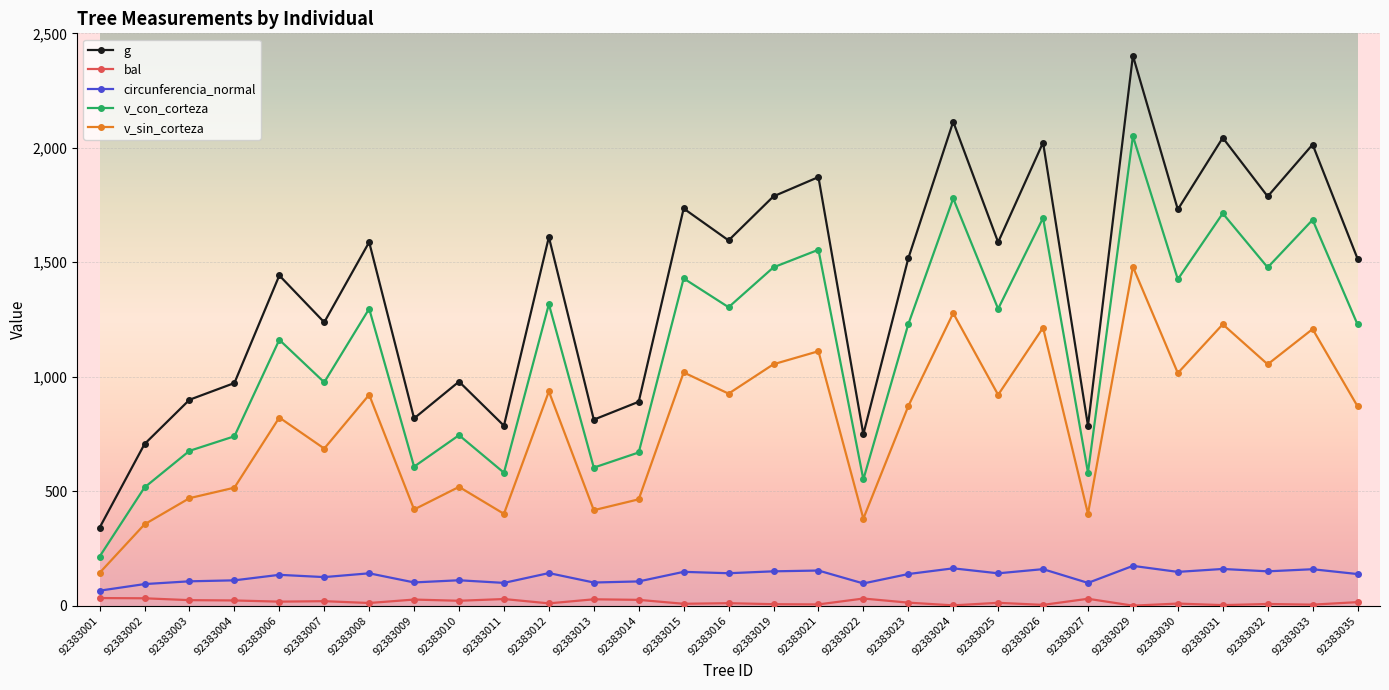

Rank the series by their maximum value, from highest to lowest.

g, v_con_corteza, v_sin_corteza, circunferencia_normal, bal